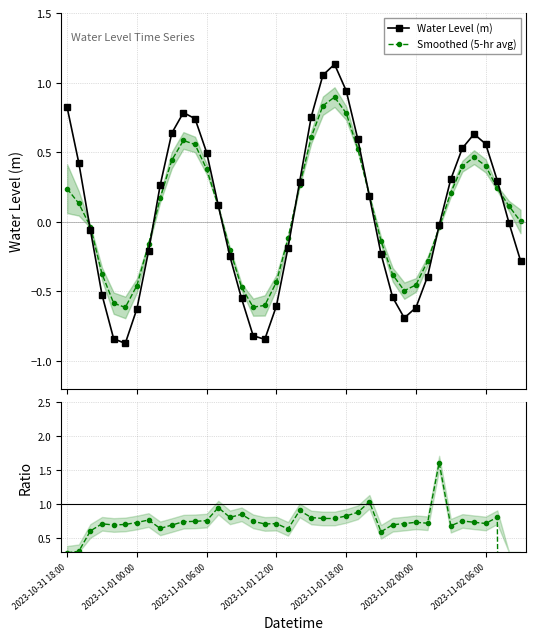

How many interior local valleys does the Water Level (m) series have?

3